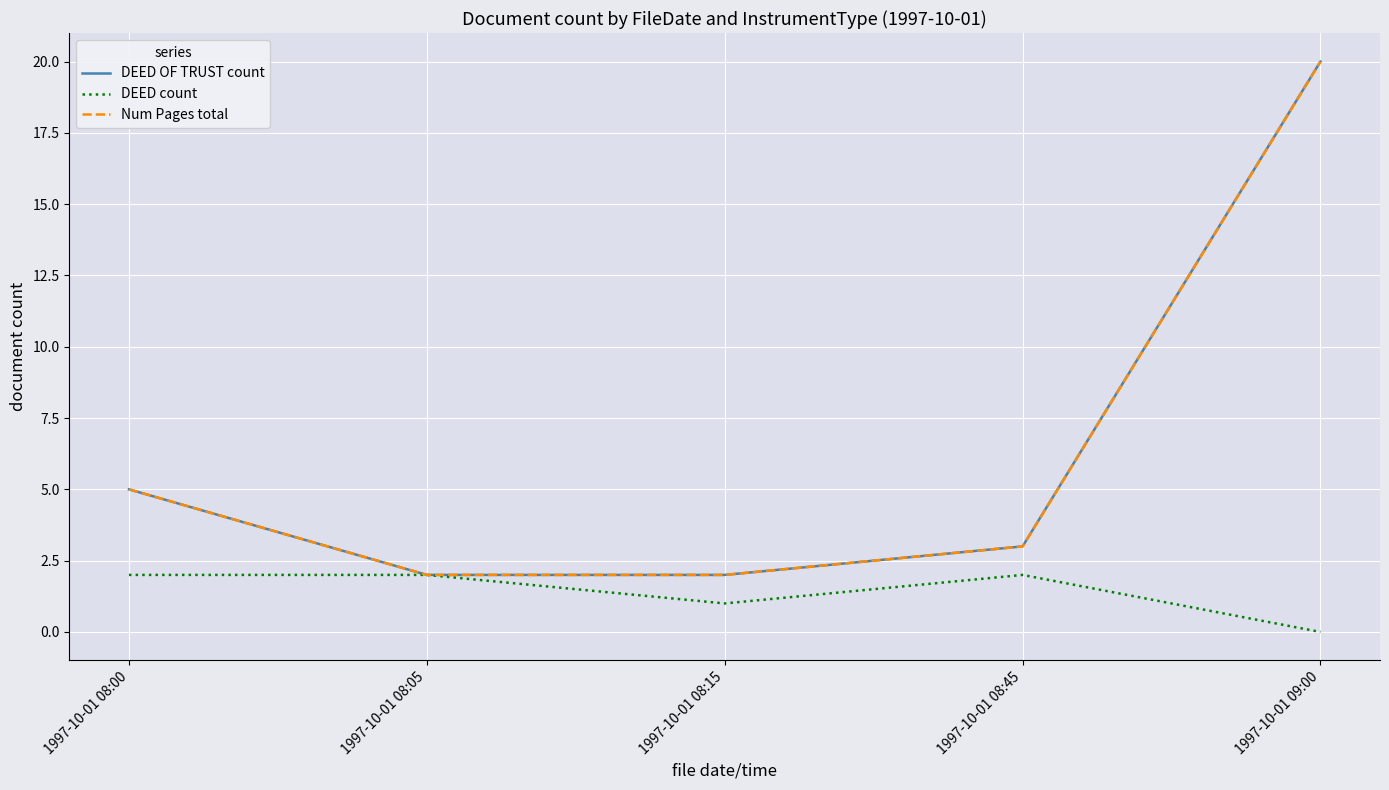

Is the value of Num Pages total at 1997-10-01 08:45 greater than the value of DEED OF TRUST count at 1997-10-01 08:05?

Yes